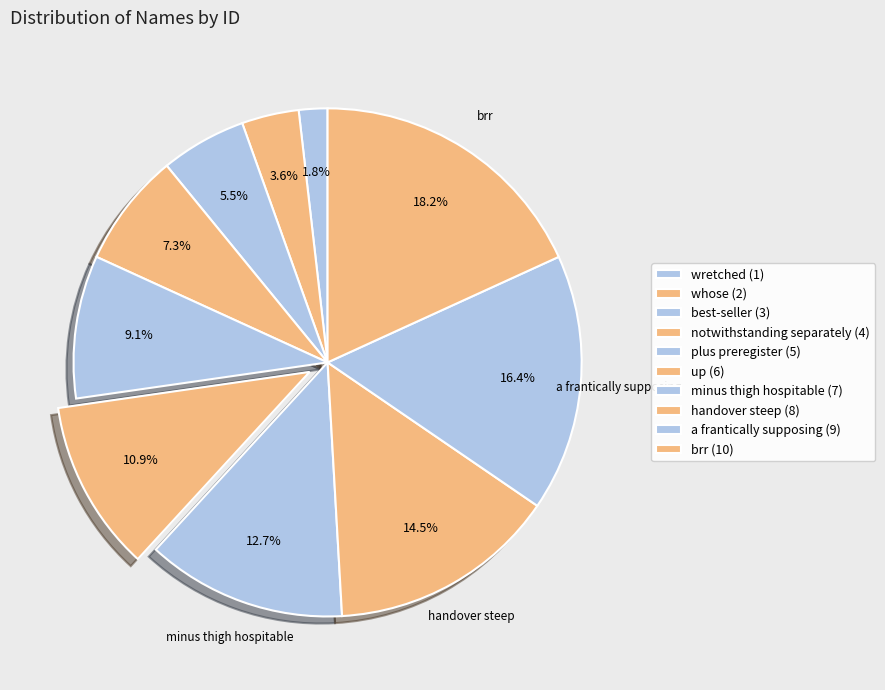

What is the change in value from notwithstanding separately to up?

+2